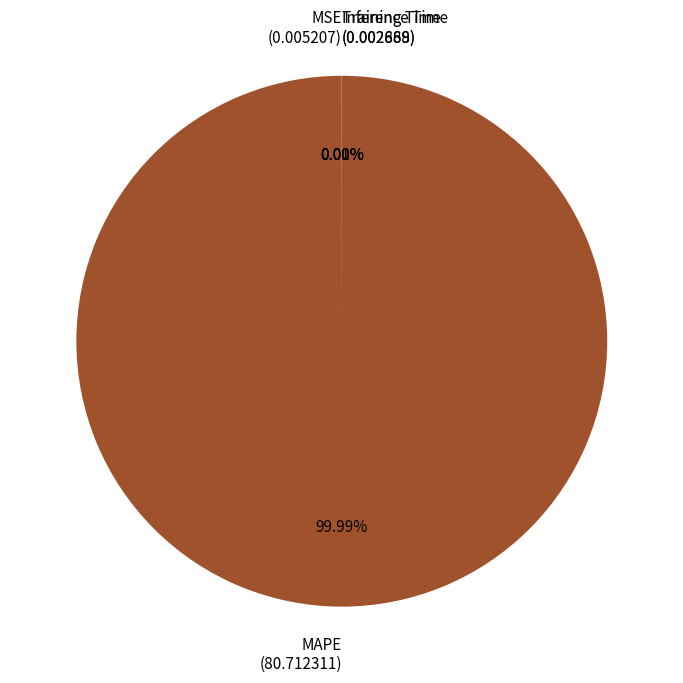

Which category has the biggest portion of the pie?

MAPE